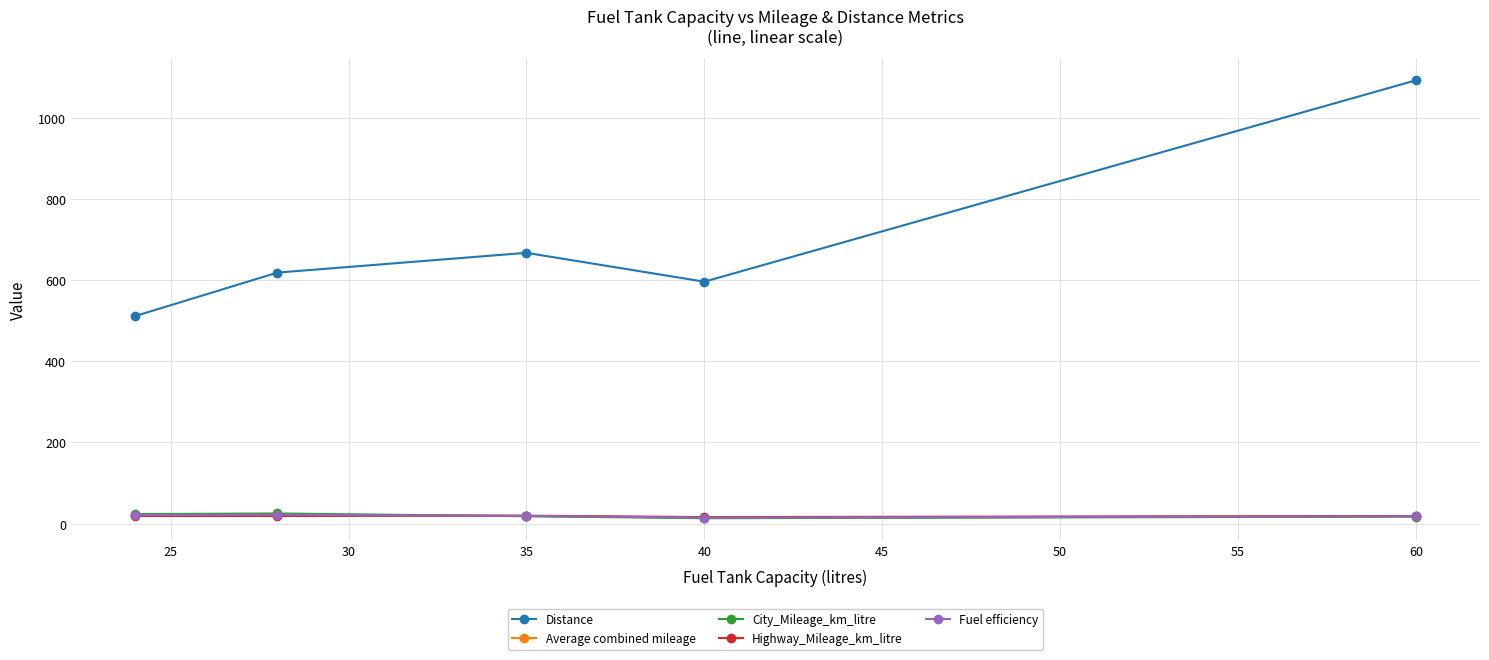

Is this an area chart (filled region under the line)?

No